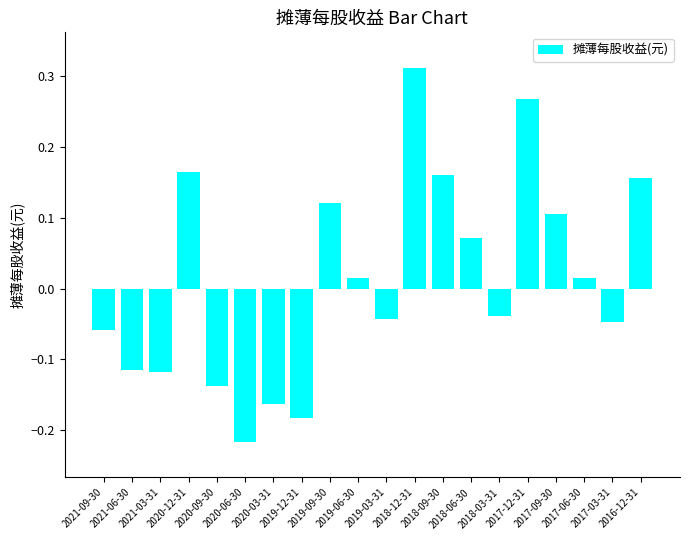

Which category has the highest value across all series?

2018-12-31